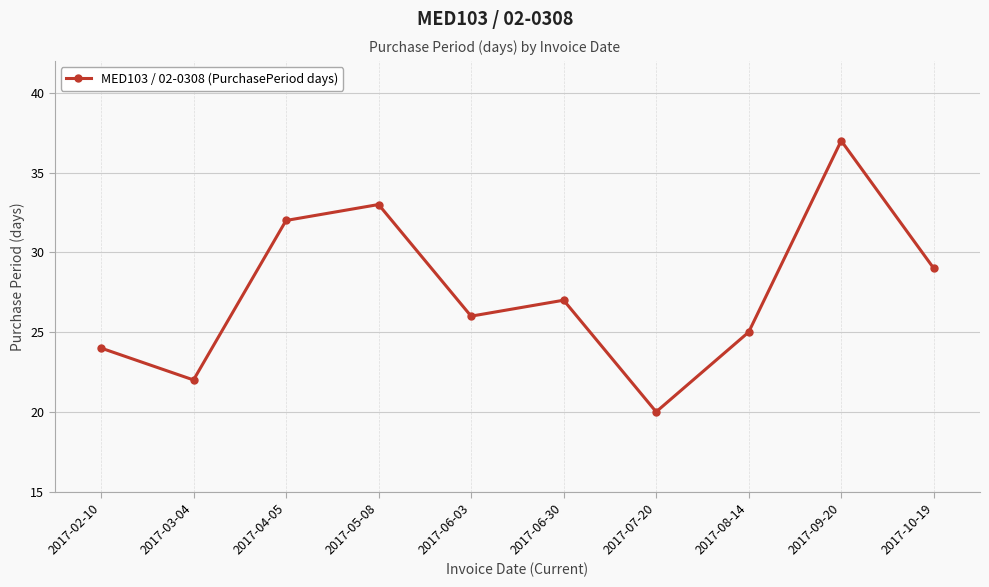

List the labels in order of value, smallest first.

2017-07-20, 2017-03-04, 2017-02-10, 2017-08-14, 2017-06-03, 2017-06-30, 2017-10-19, 2017-04-05, 2017-05-08, 2017-09-20